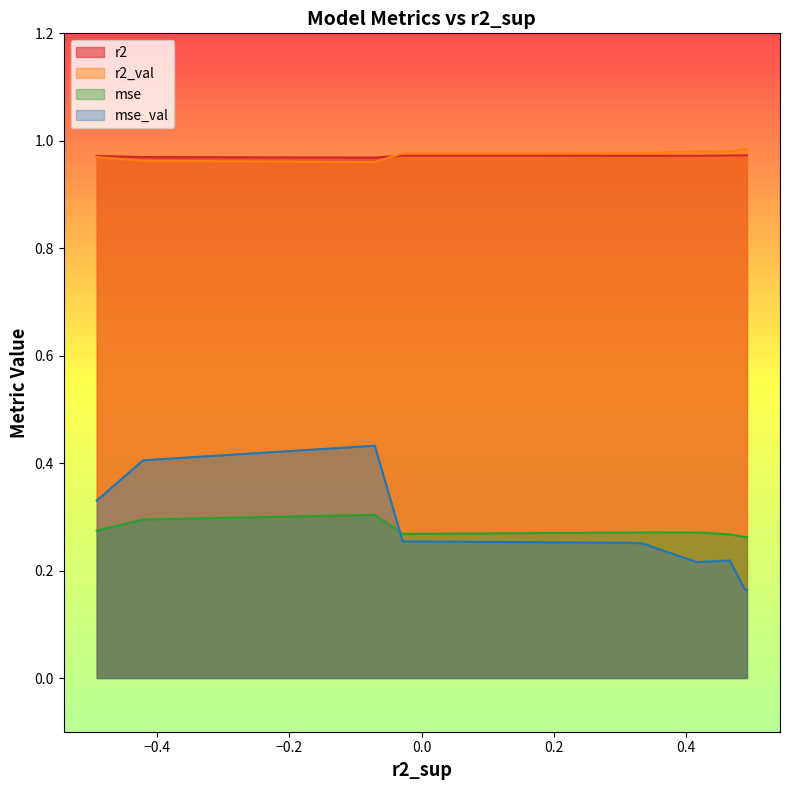

Reading left to right, extract all data points from this chart.

r2: model_3_30_0=1.0	model_3_30_1=1.0	model_3_30_3=1.0	model_3_30_2=1.0	model_3_30_4=1.0	model_3_30_5=1.0	model_3_30_6=1.0	model_3_30_7=1.0	model_3_30_8=1.0	model_3_30_9=1.0
r2_val: model_3_30_0=1.0	model_3_30_1=1.0	model_3_30_3=1.0	model_3_30_2=1.0	model_3_30_4=1.0	model_3_30_5=1.0	model_3_30_6=1.0	model_3_30_7=1.0	model_3_30_8=1.0	model_3_30_9=1.0
mse: model_3_30_0=0.3	model_3_30_1=0.3	model_3_30_3=0.3	model_3_30_2=0.3	model_3_30_4=0.3	model_3_30_5=0.3	model_3_30_6=0.3	model_3_30_7=0.3	model_3_30_8=0.3	model_3_30_9=0.3
mse_val: model_3_30_0=0.3	model_3_30_1=0.4	model_3_30_3=0.4	model_3_30_2=0.3	model_3_30_4=0.3	model_3_30_5=0.3	model_3_30_6=0.2	model_3_30_7=0.2	model_3_30_8=0.2	model_3_30_9=0.2